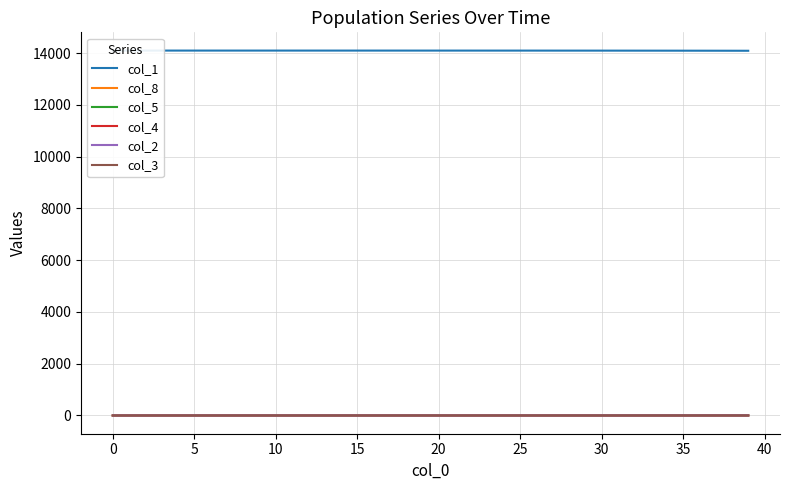

Which series has the largest total across all categories?

col_1